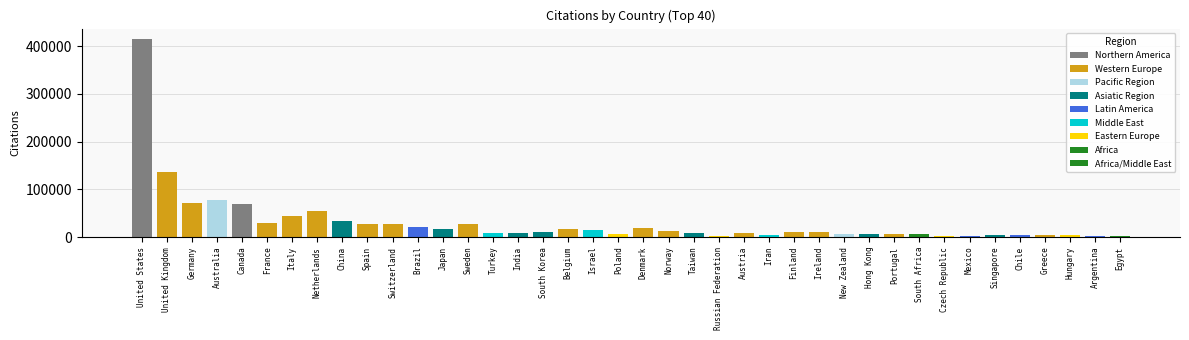

What is the value of the 39th bar from the left?

2727